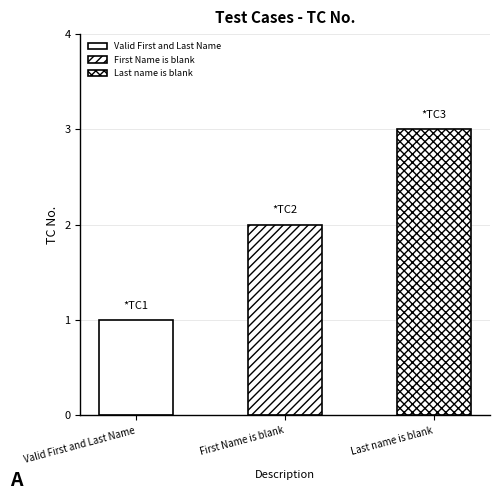

What is the smallest value displayed?

1